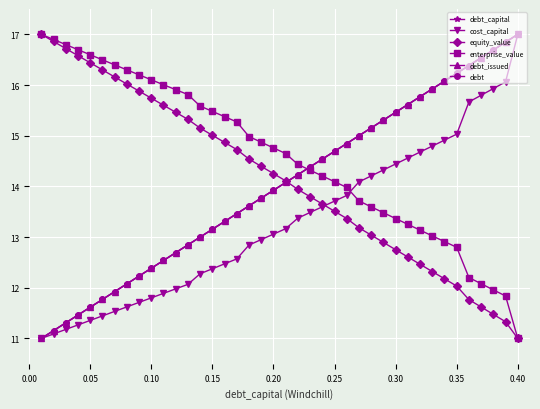

Is this an area chart (filled region under the line)?

No